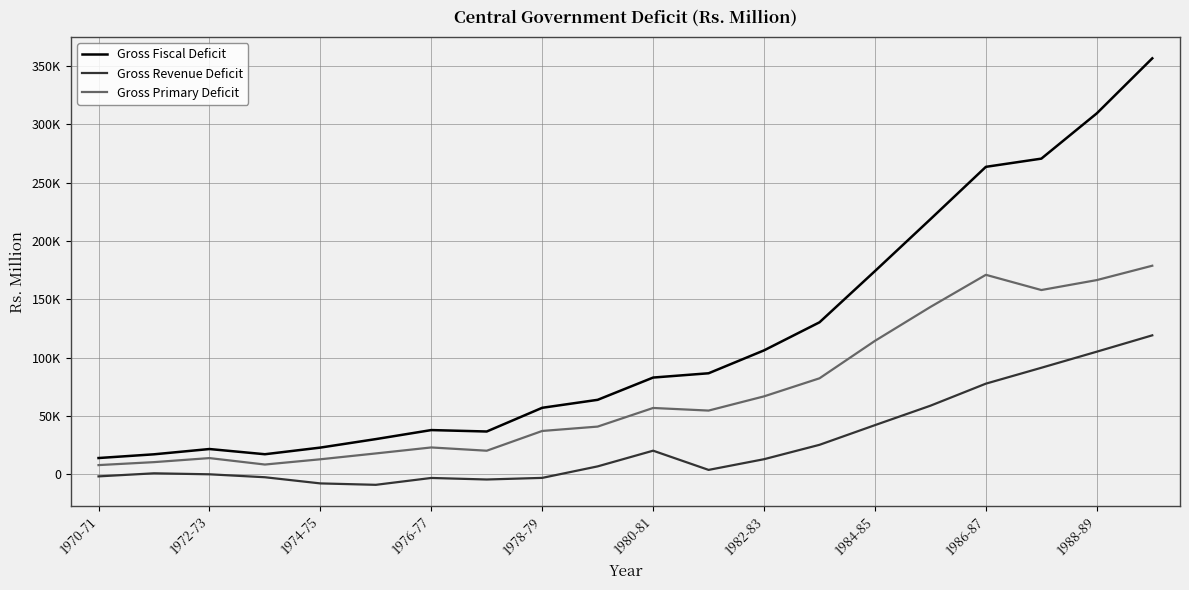

Which series has the largest total across all categories?

Gross Fiscal Deficit